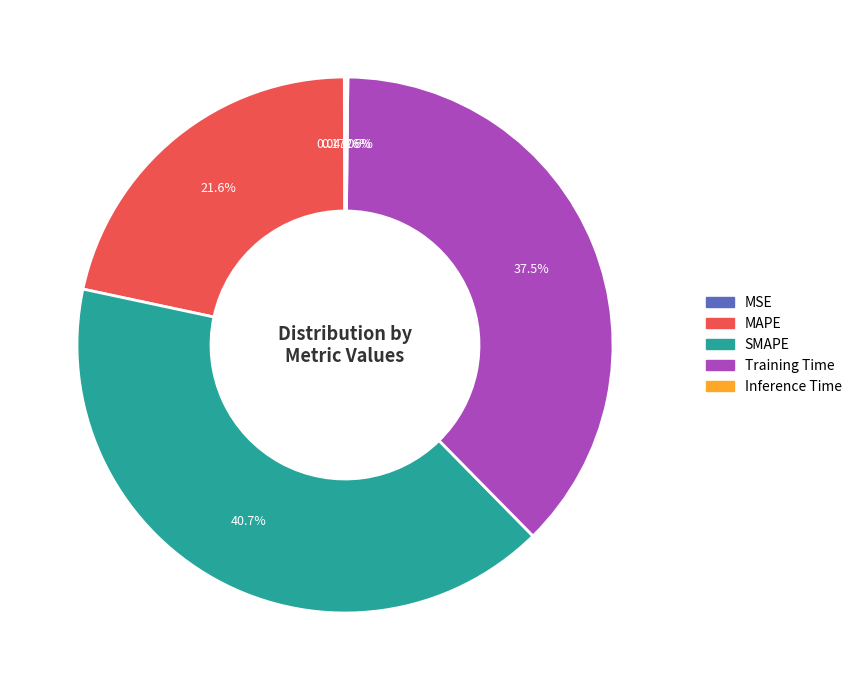

To the nearest percent, what is the difference between the largest and smallest slice percentages?

41%